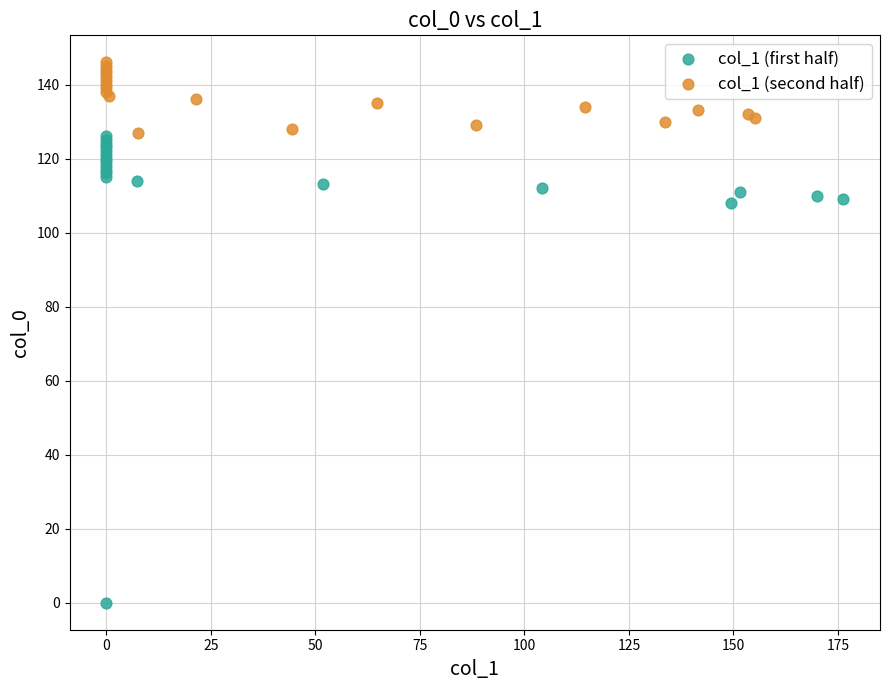

Which series reaches the minimum Y coordinate?

col_1 (first half)